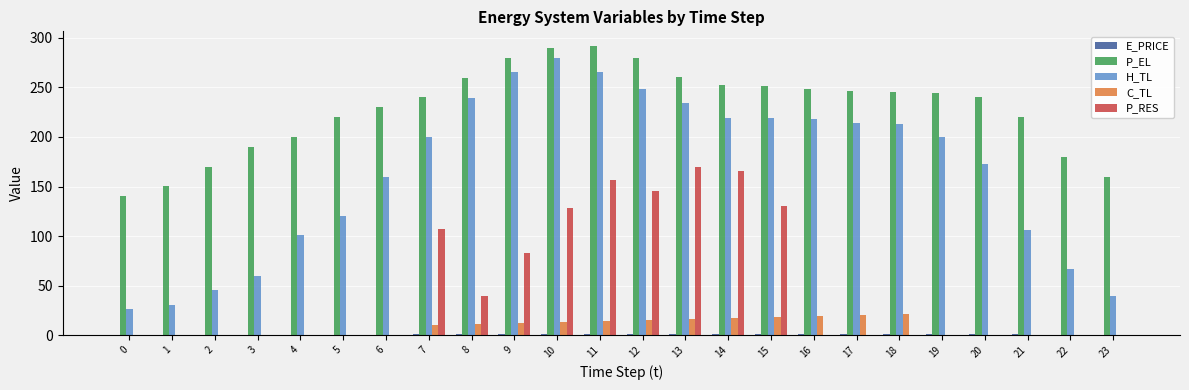

Are the bars grouped side by side (vs. stacked)?

Yes